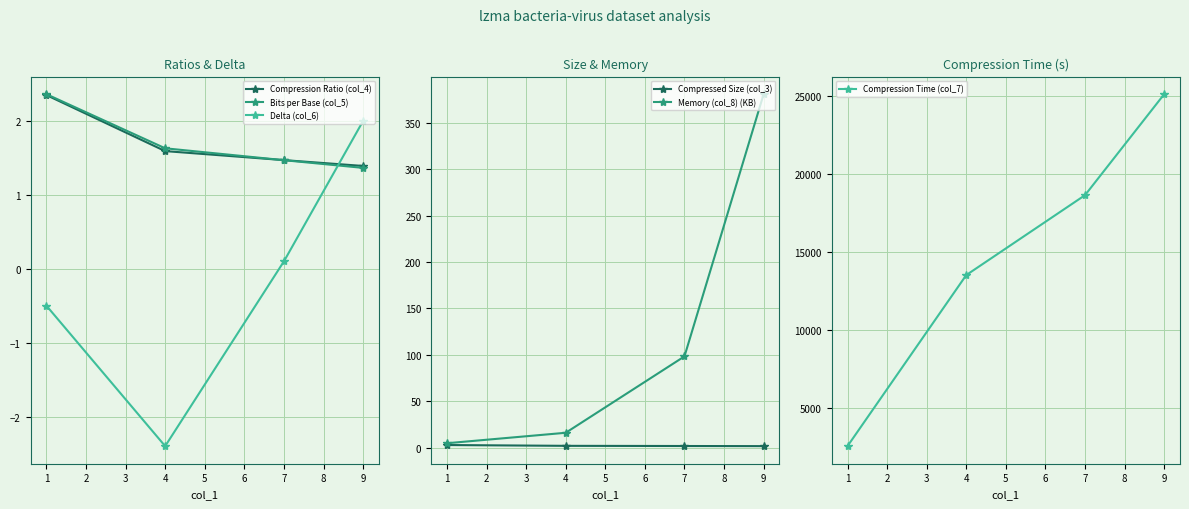

Is this an area chart (filled region under the line)?

No